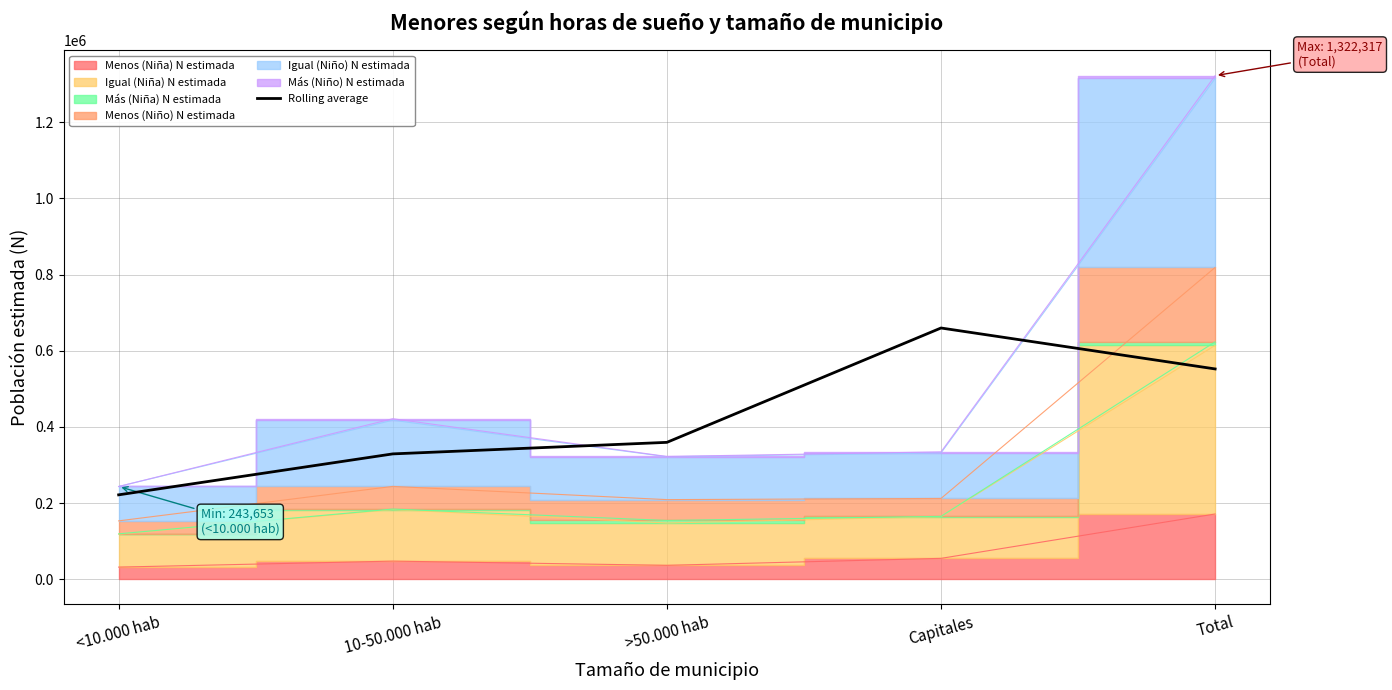

What is the ratio of the value at 10-50.000 hab to the value at Capitales?

0.5